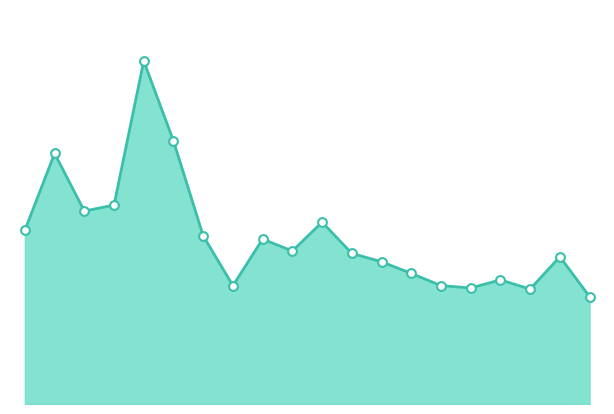

How many lines are shown in the chart?

1